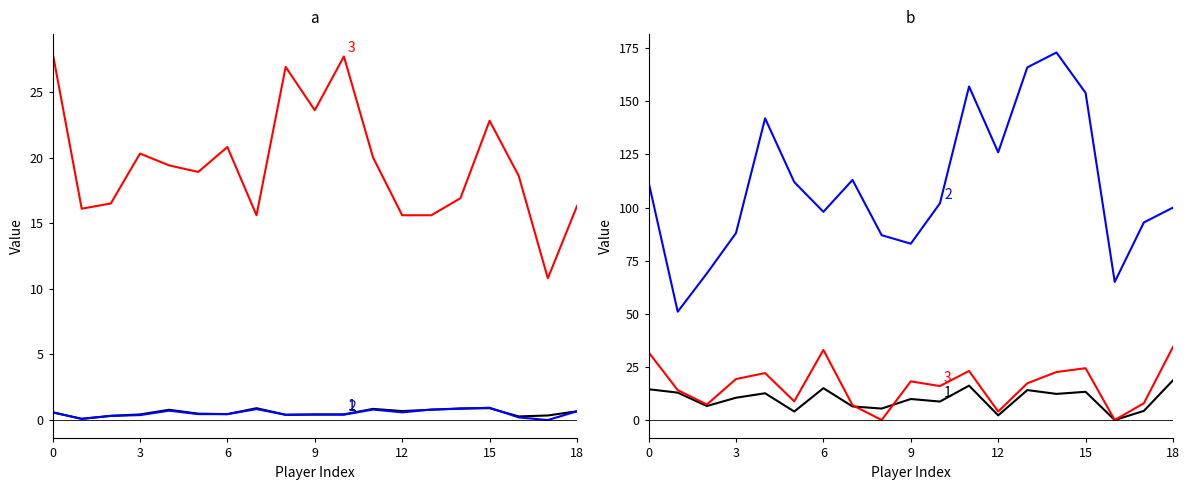

How many values in DRB% are above zero?

17